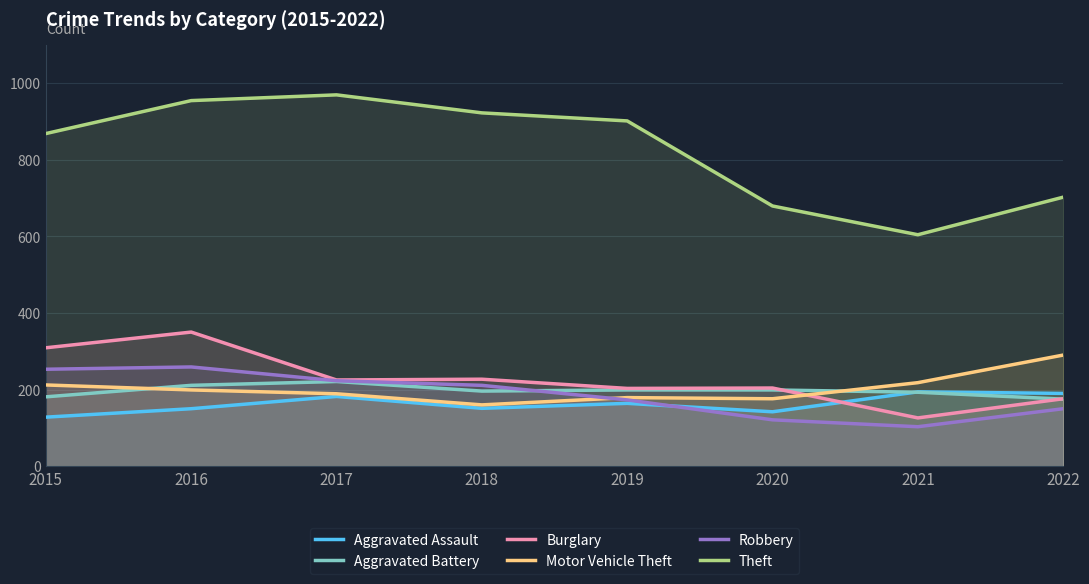

How many lines are shown in the chart?

6